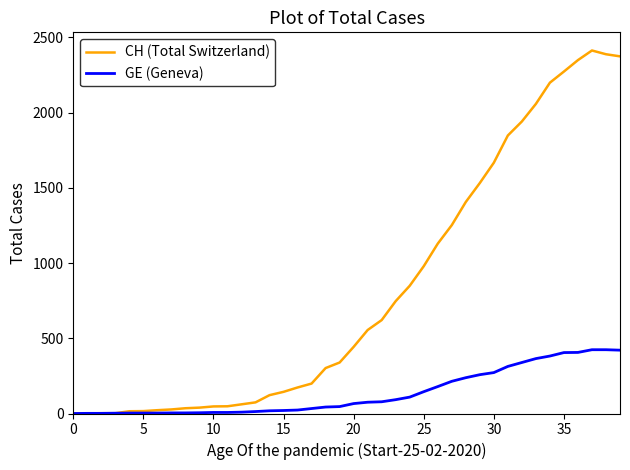

What is the greatest value displayed?

2413